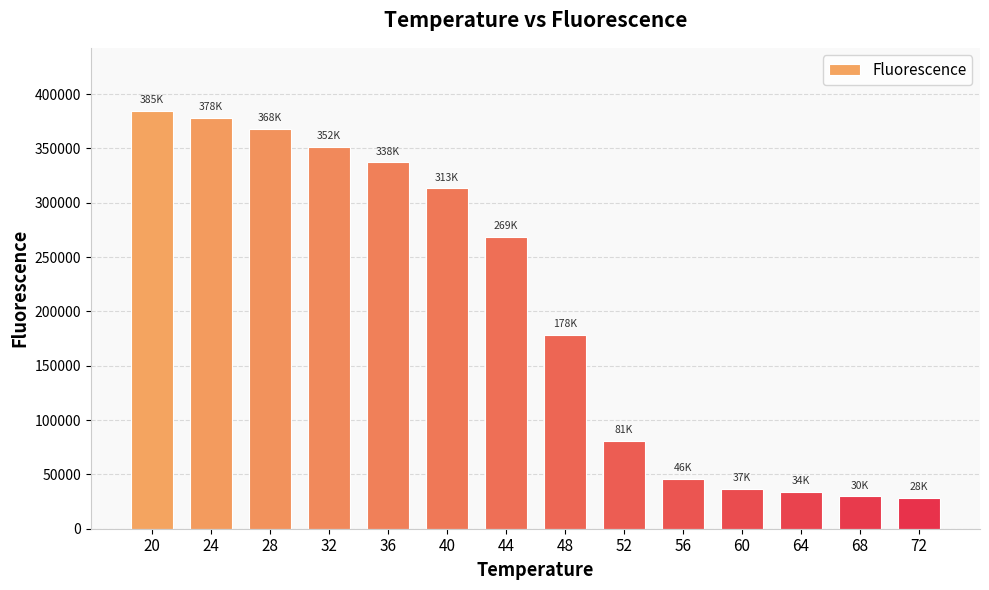

How many data points are above 268745?

7